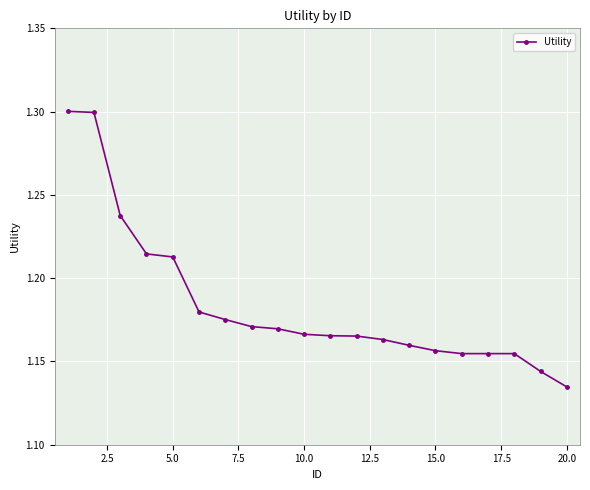

What is the value of the 2nd point from the left?

1.3